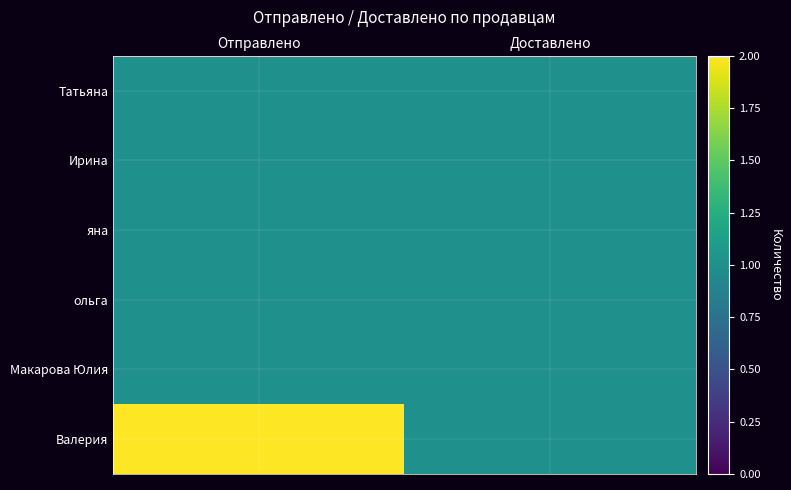

What is the spread (max minus min) of values at Отправлено?

1